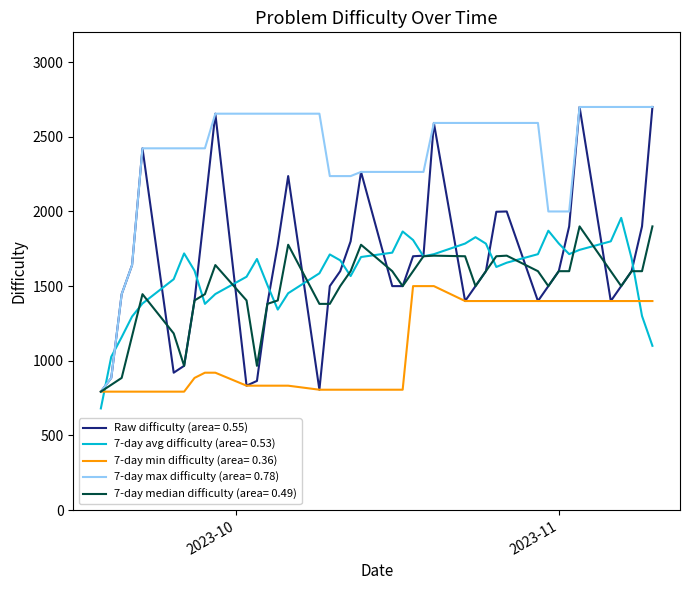

What is the minimum value shown in the chart?

680.7